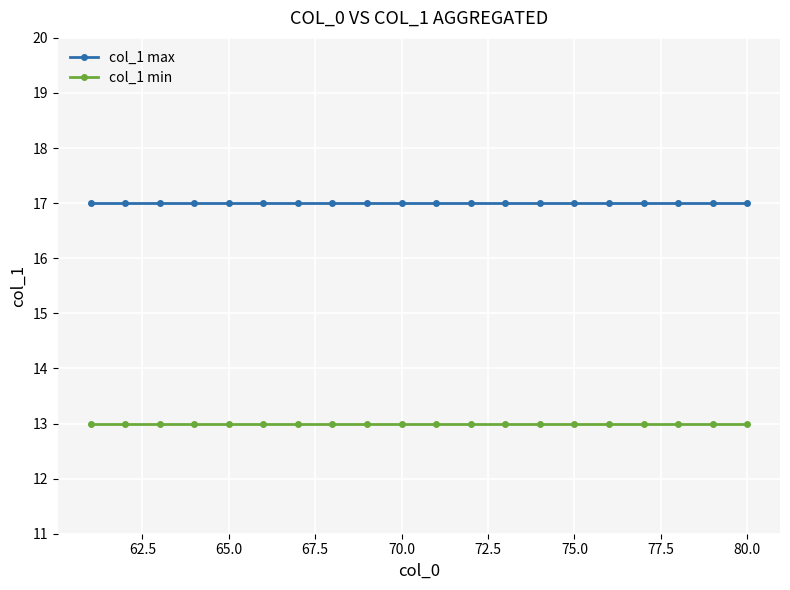

What is the greatest value displayed?

17